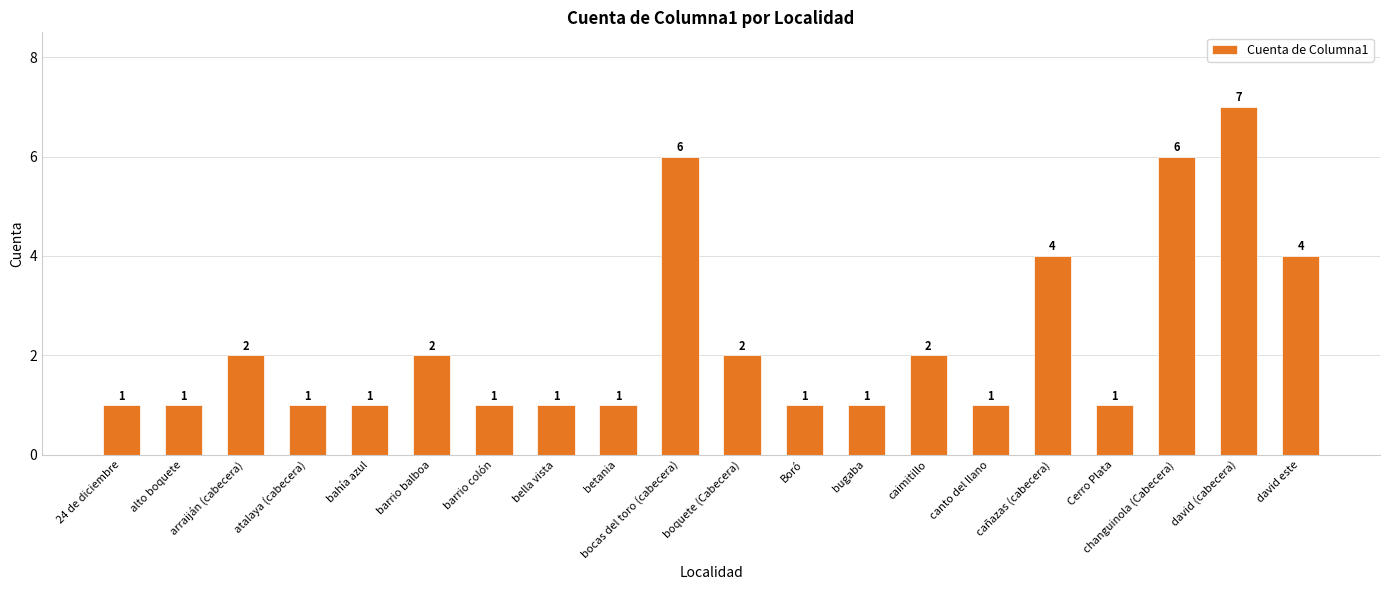

Are the bars grouped side by side (vs. stacked)?

No